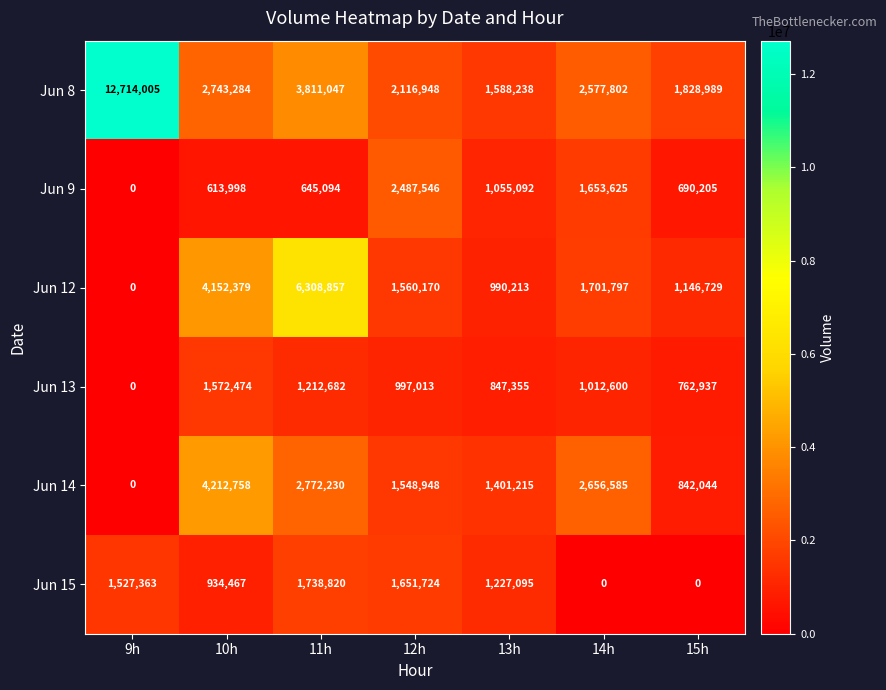

What is the total value across all series at 13h?

7109208